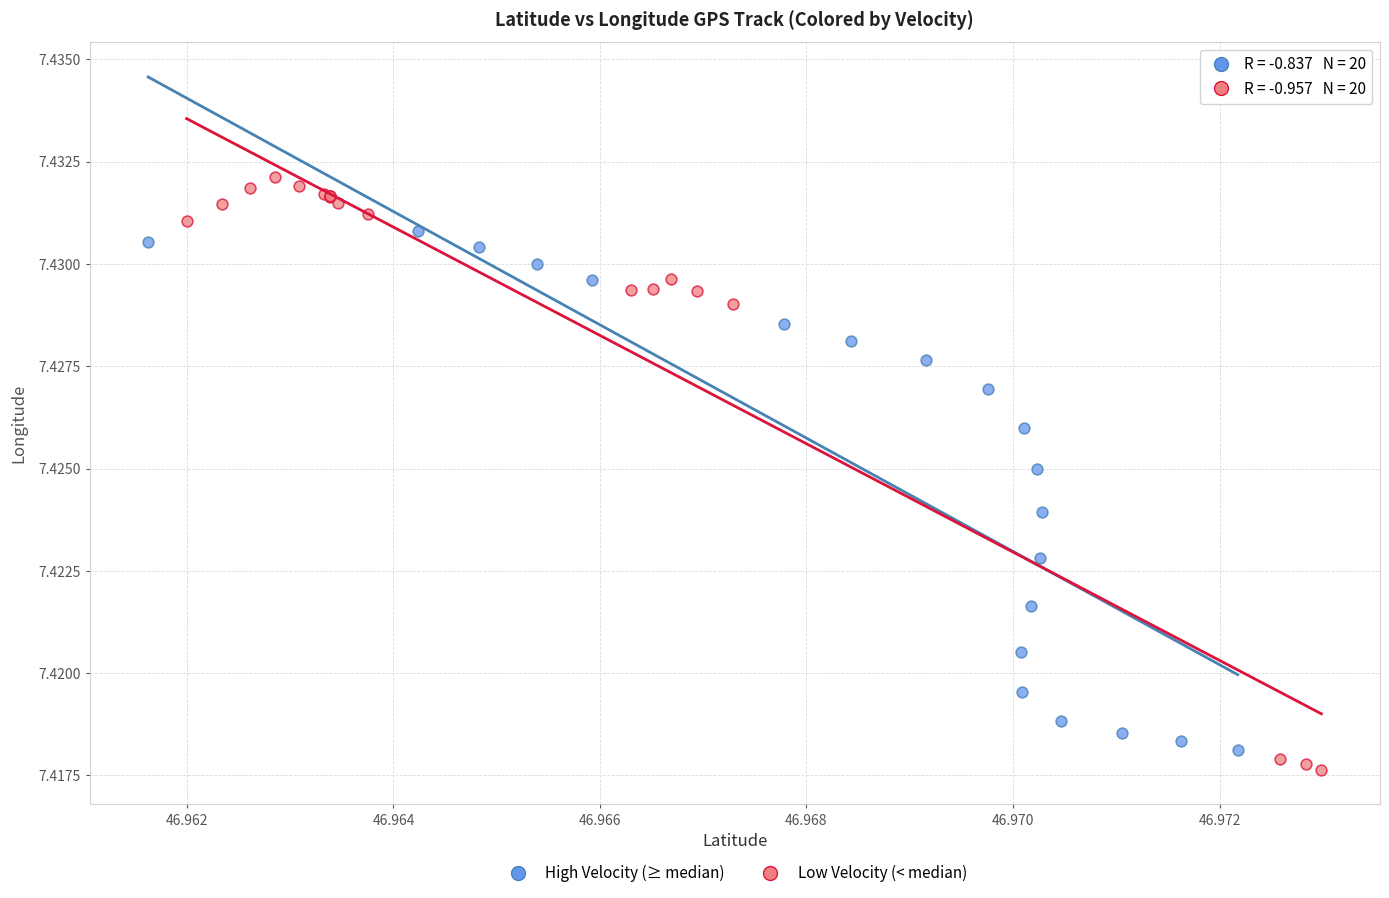

Which series reaches the maximum Y coordinate?

Low Velocity (< median)